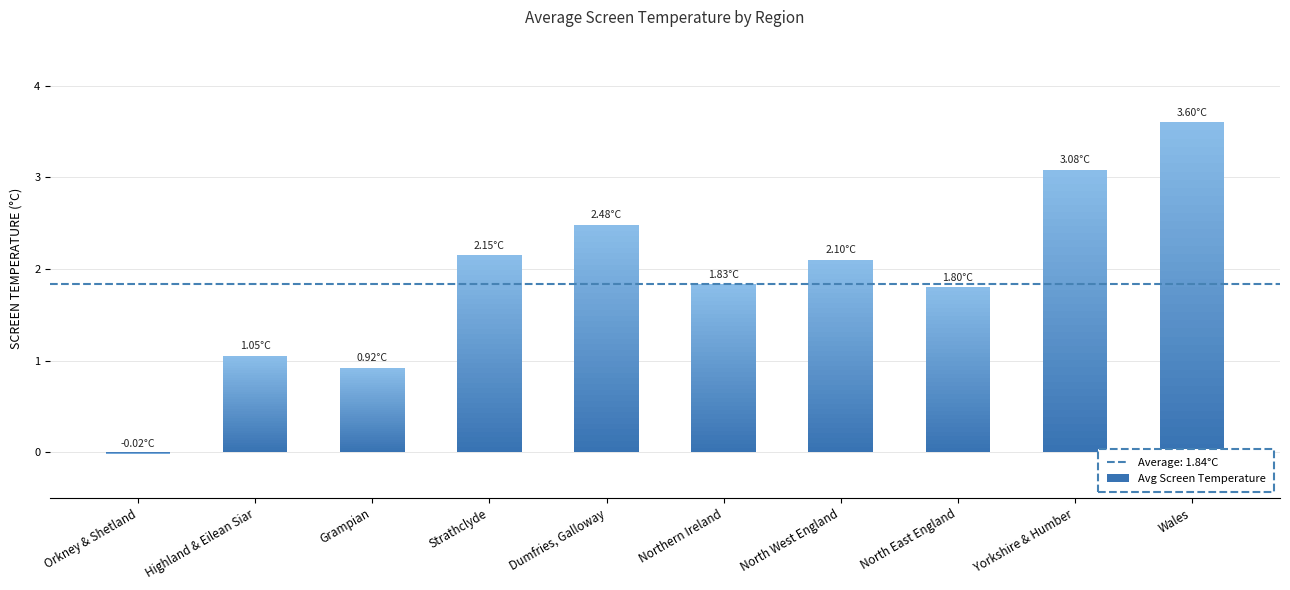

How many data points does each series have?

10